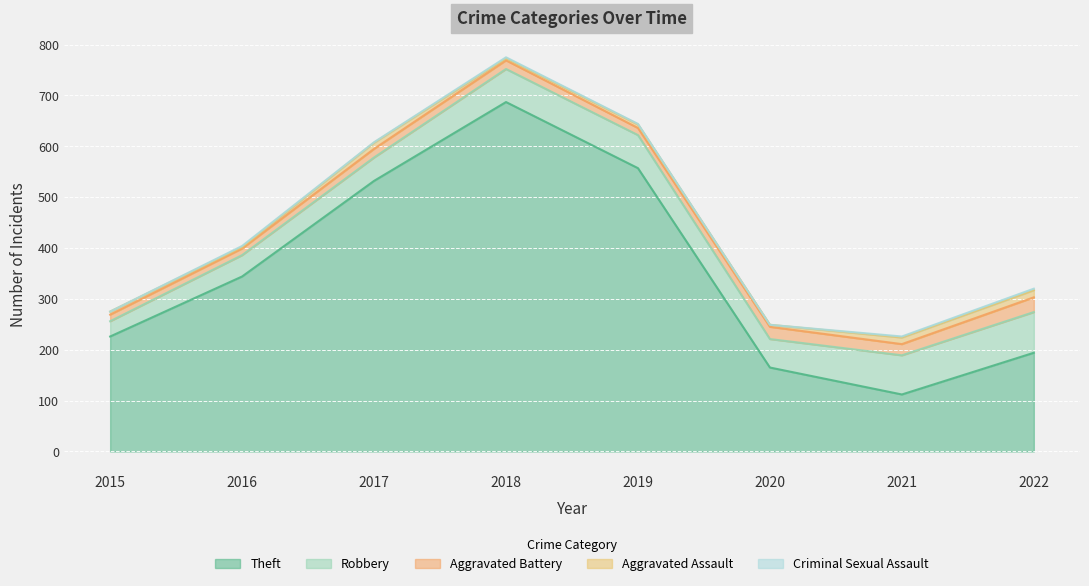

What is the value of the Aggravated Assault point at the 7th from the left?

13